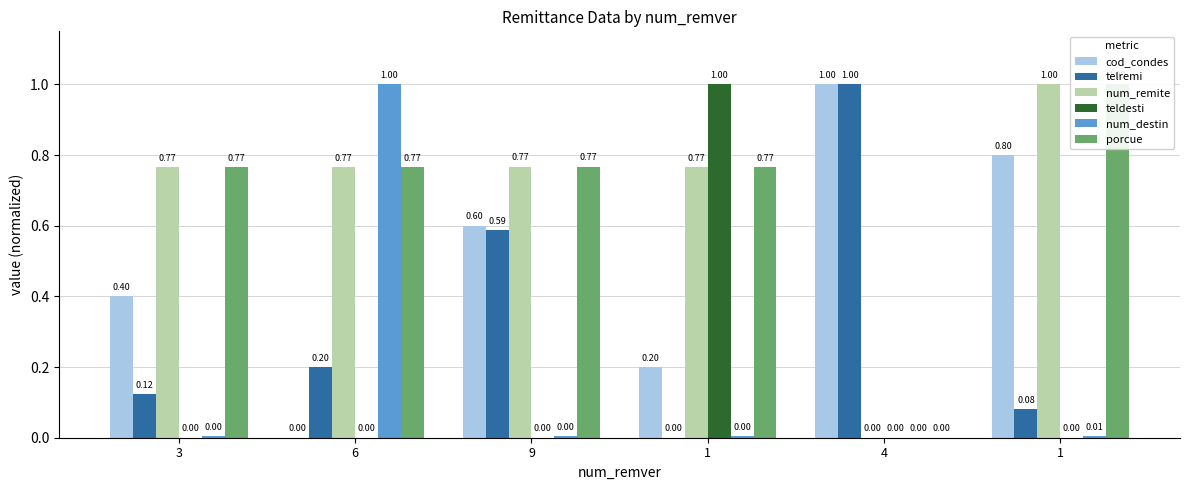

Rank the series at 9 from highest to lowest value.

num_remite, porcue, cod_condes, telremi, num_destin, teldesti